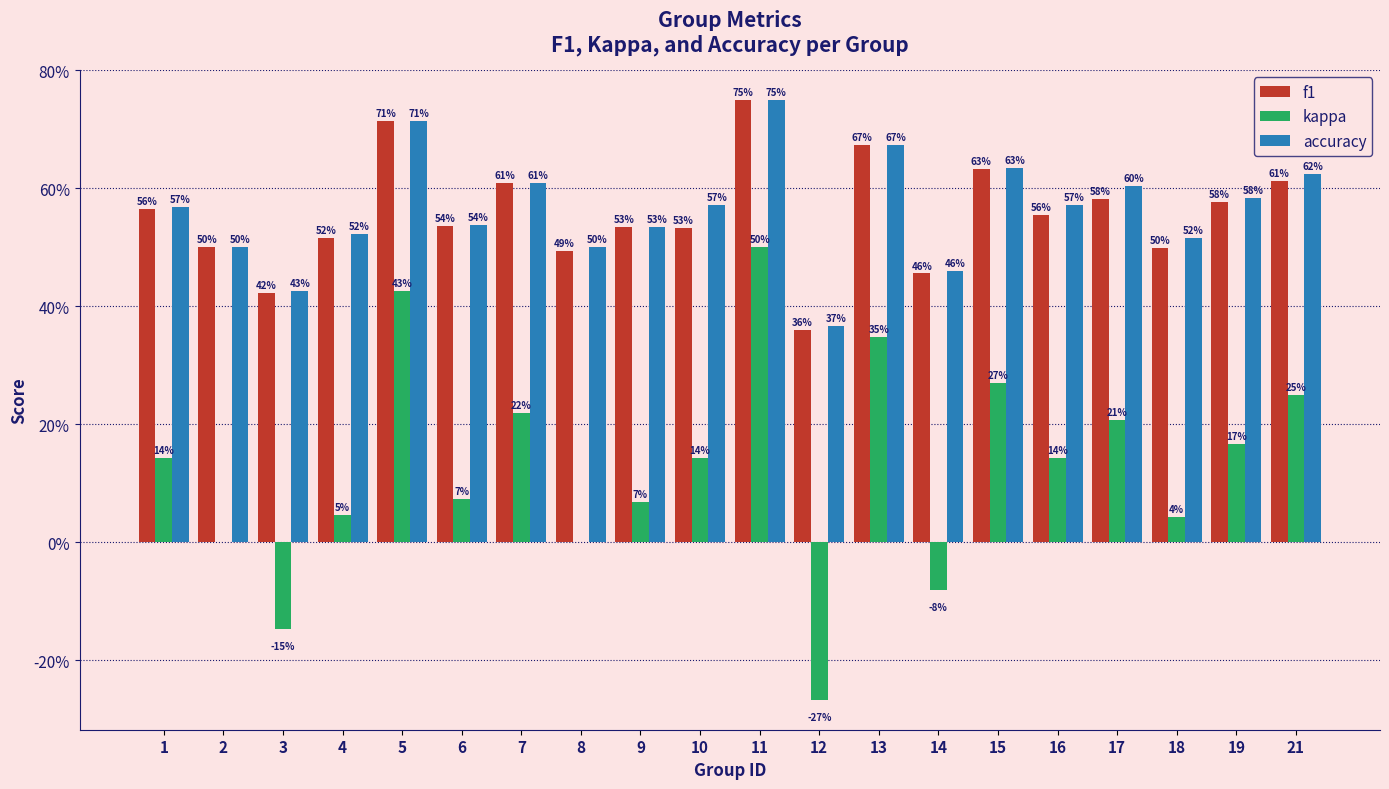

What are all the series names shown in the legend?

f1, kappa, accuracy